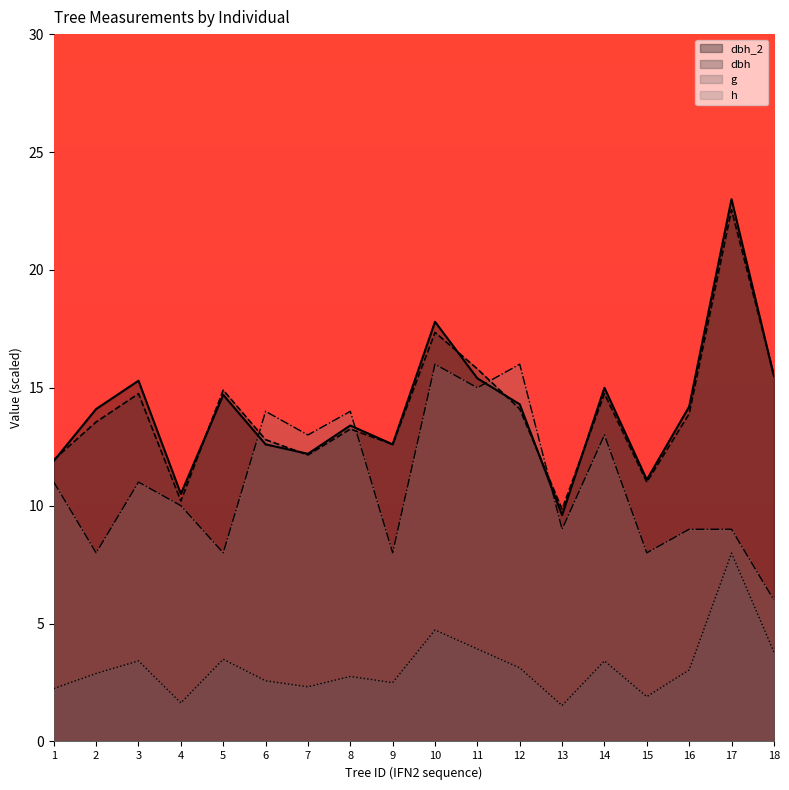

What is the sum of the g values at 10 and 11?

8.6